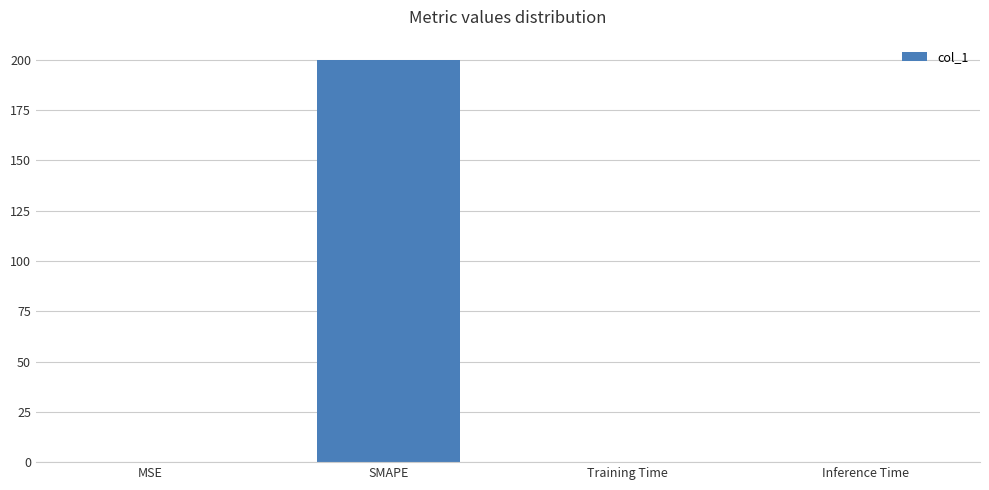

At which category does the chart reach its peak across all series?

SMAPE